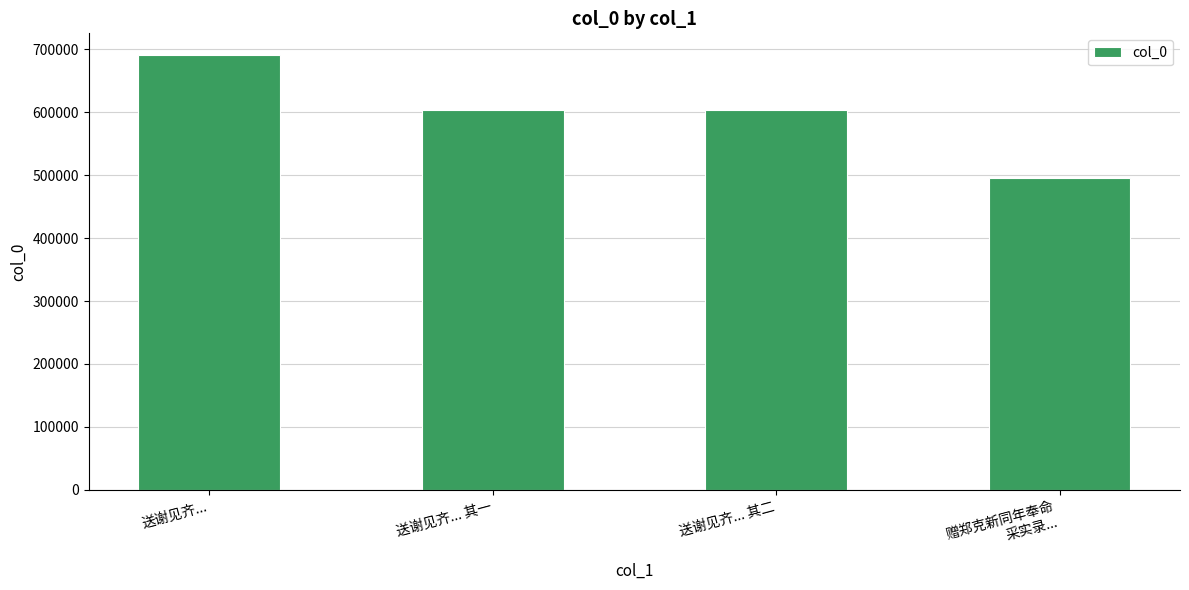

What is the approximate value at 送谢见齐... 其二?

604111